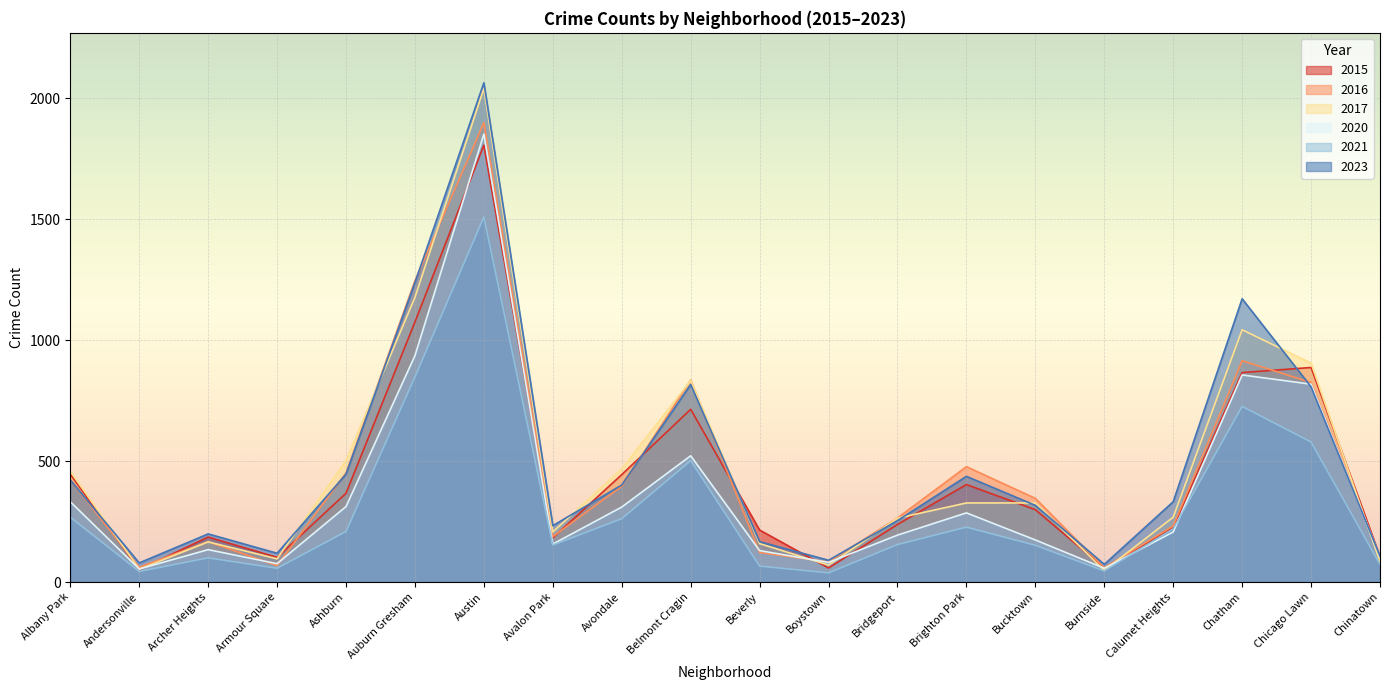

True or false: 2020 has more than 0 interior local peaks.

True